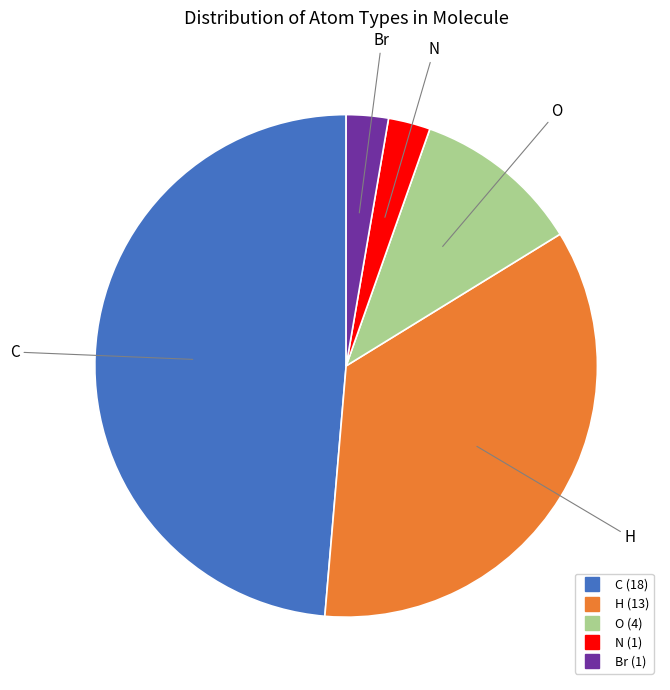

Which slice is the largest?

C